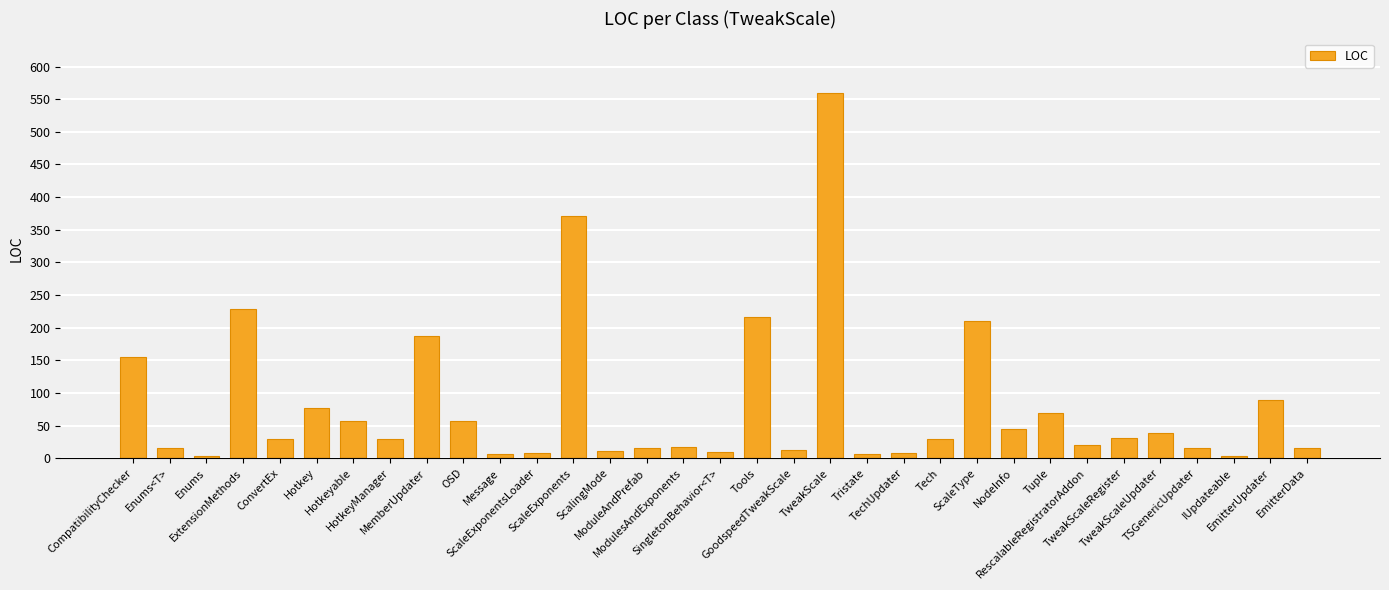

What is the smallest value displayed?

3